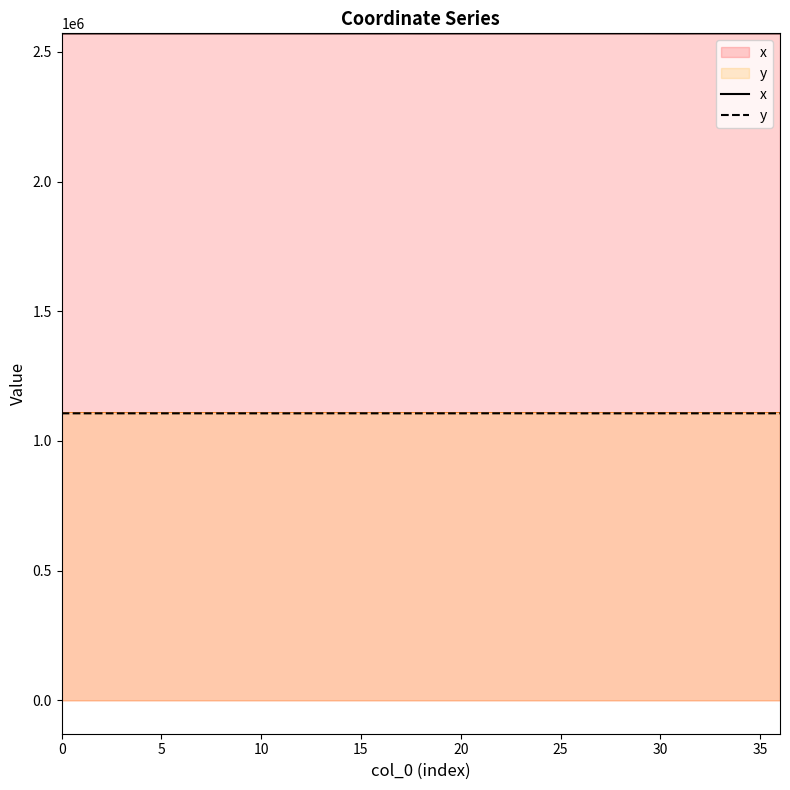

What is the difference between the maximum and minimum values in the y series?

247.1